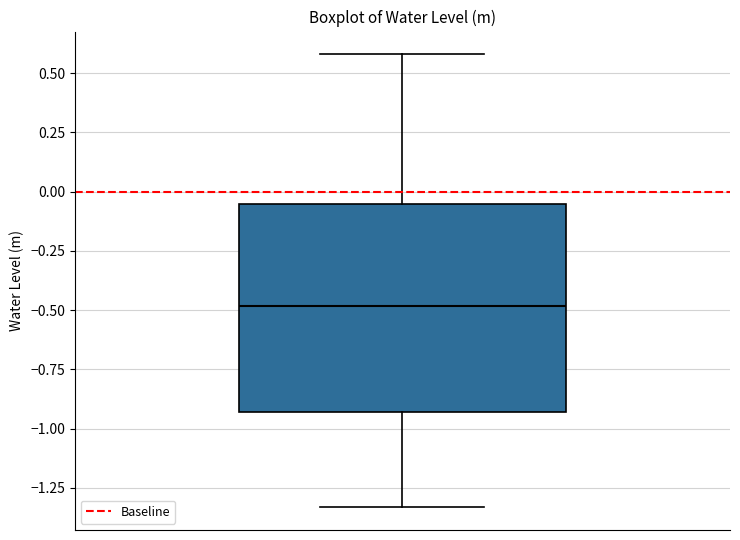

Where does the median line of the box sit on the y-axis? The values are not printed on the chart, so give them approximately, as read against the axis.

-0.50